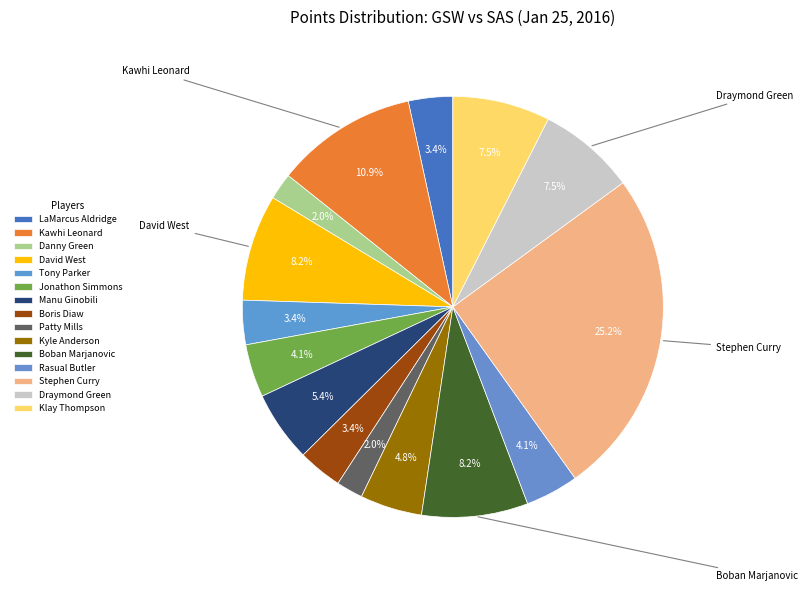

Between Tony Parker and Kyle Anderson, which is larger?

Kyle Anderson